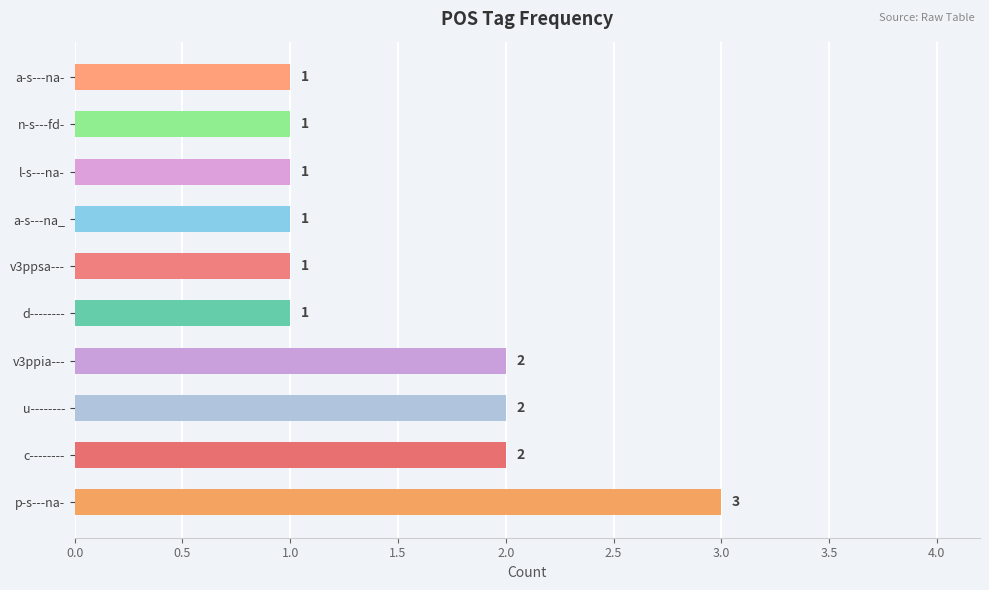

Between c-------- and v3ppsa---, which is larger?

c--------